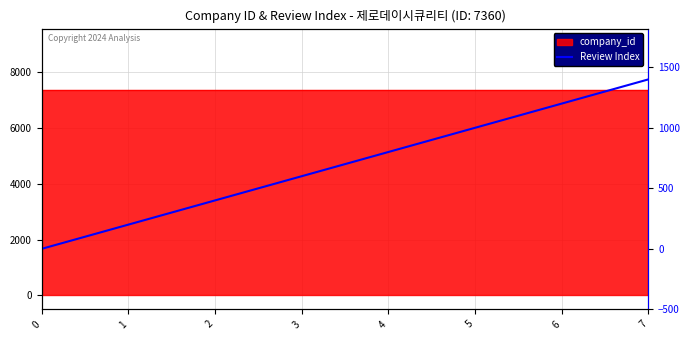

Between 1 and 7, which is larger?

7